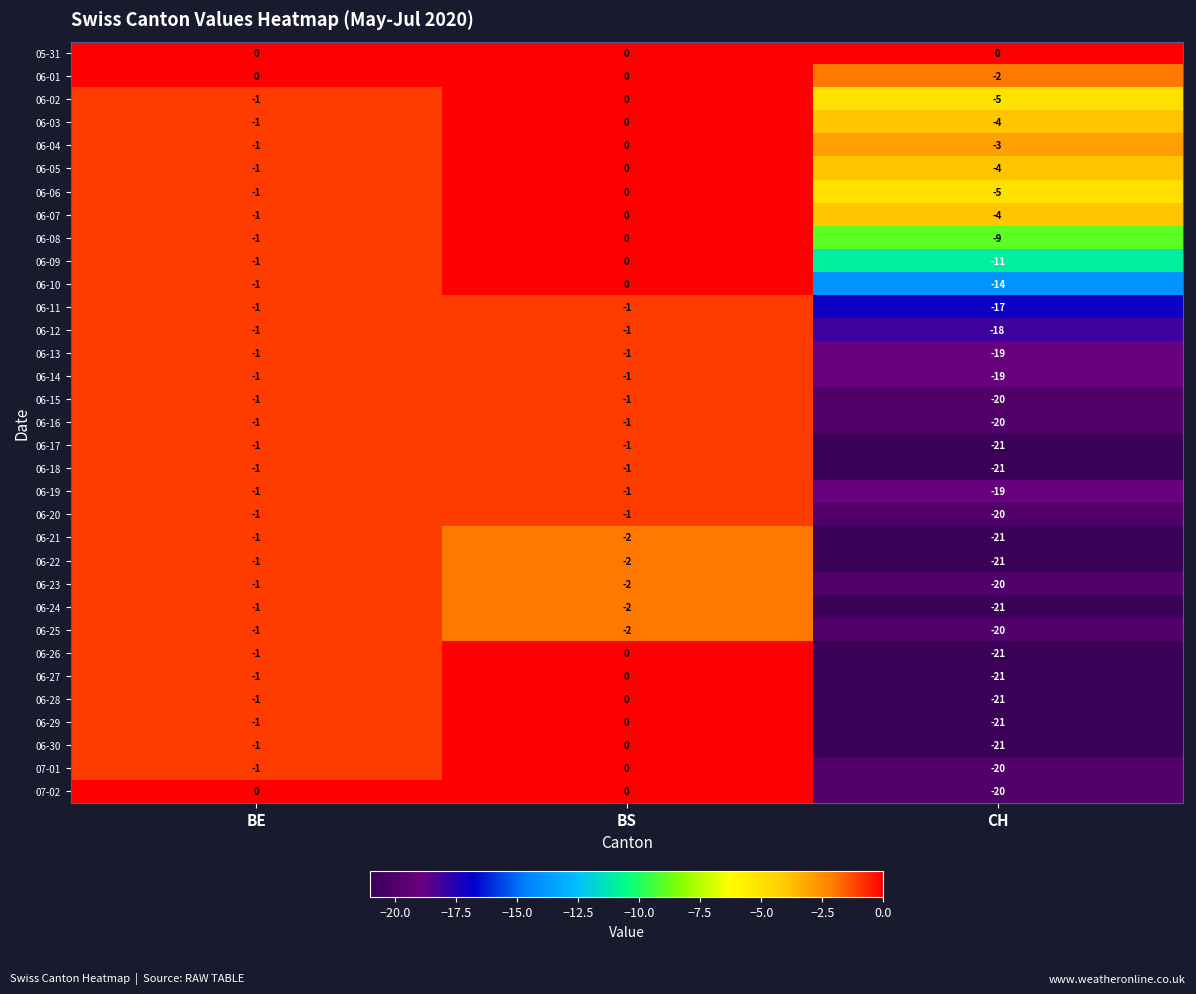

At which category is the sum across all series the highest?

BS